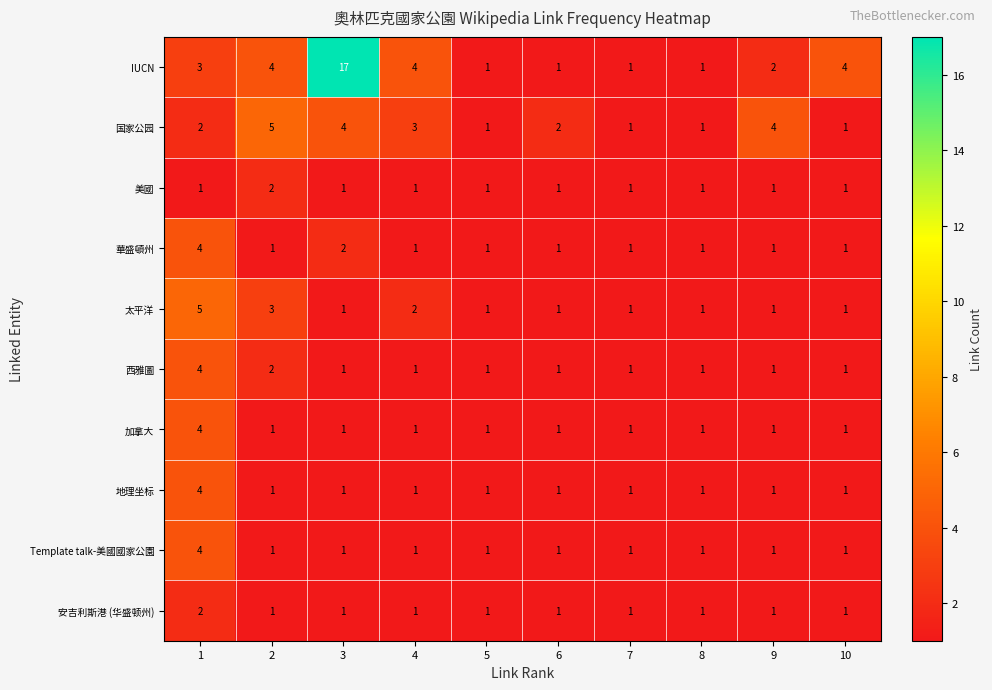

What is the maximum value shown in the chart?

17